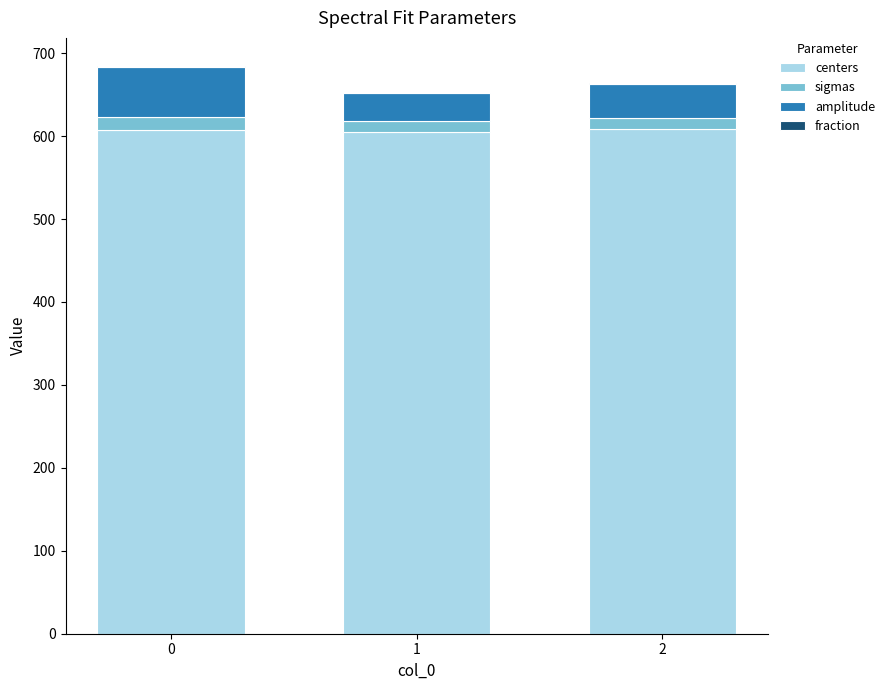

The value of centers at 1 is 969.6. True or false?

False